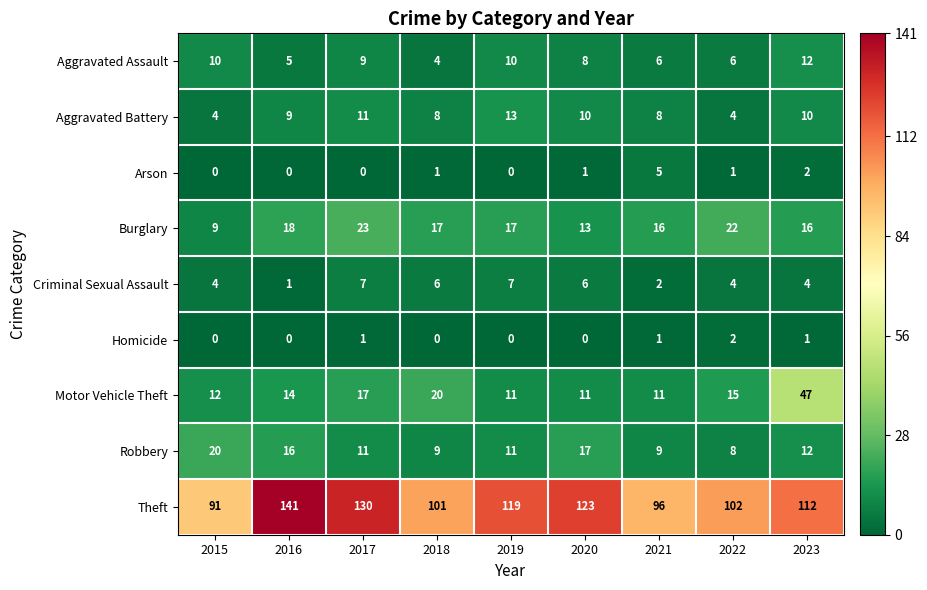

What is the greatest value displayed?

141